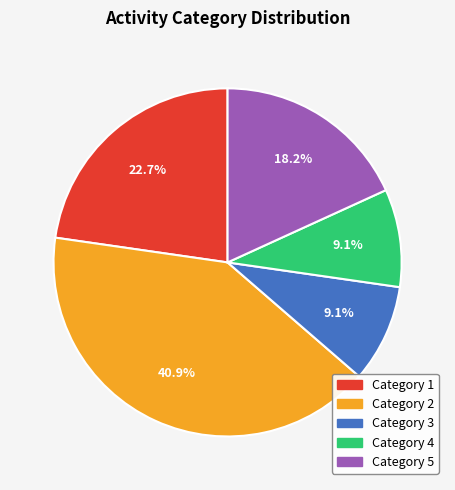

Does any single category account for the majority?

No